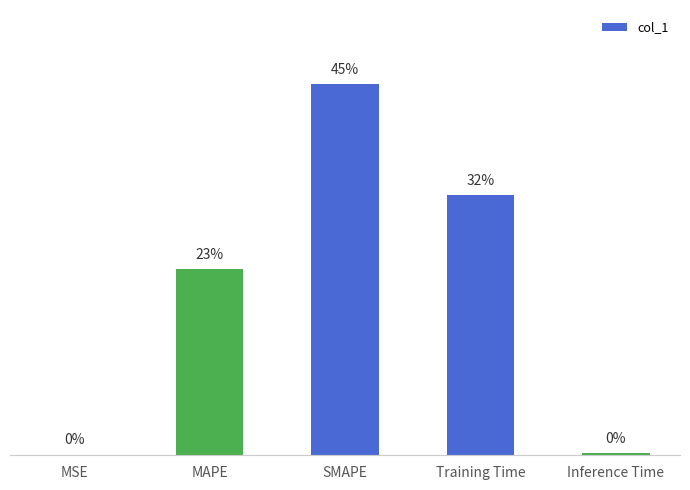

The value at Inference Time is 0.0. True or false?

True